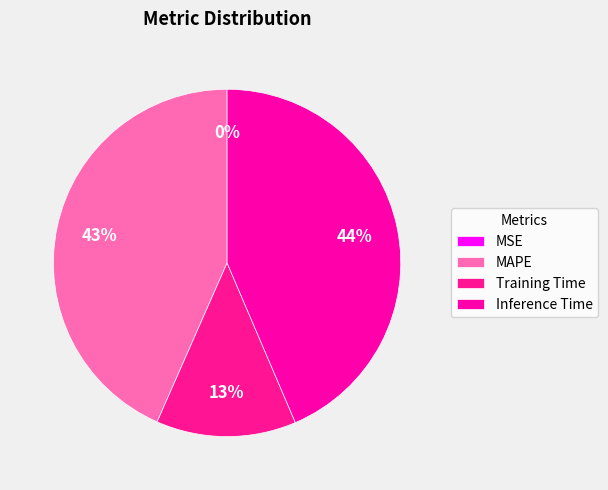

Is it true that MAPE is 43% of the pie?

True